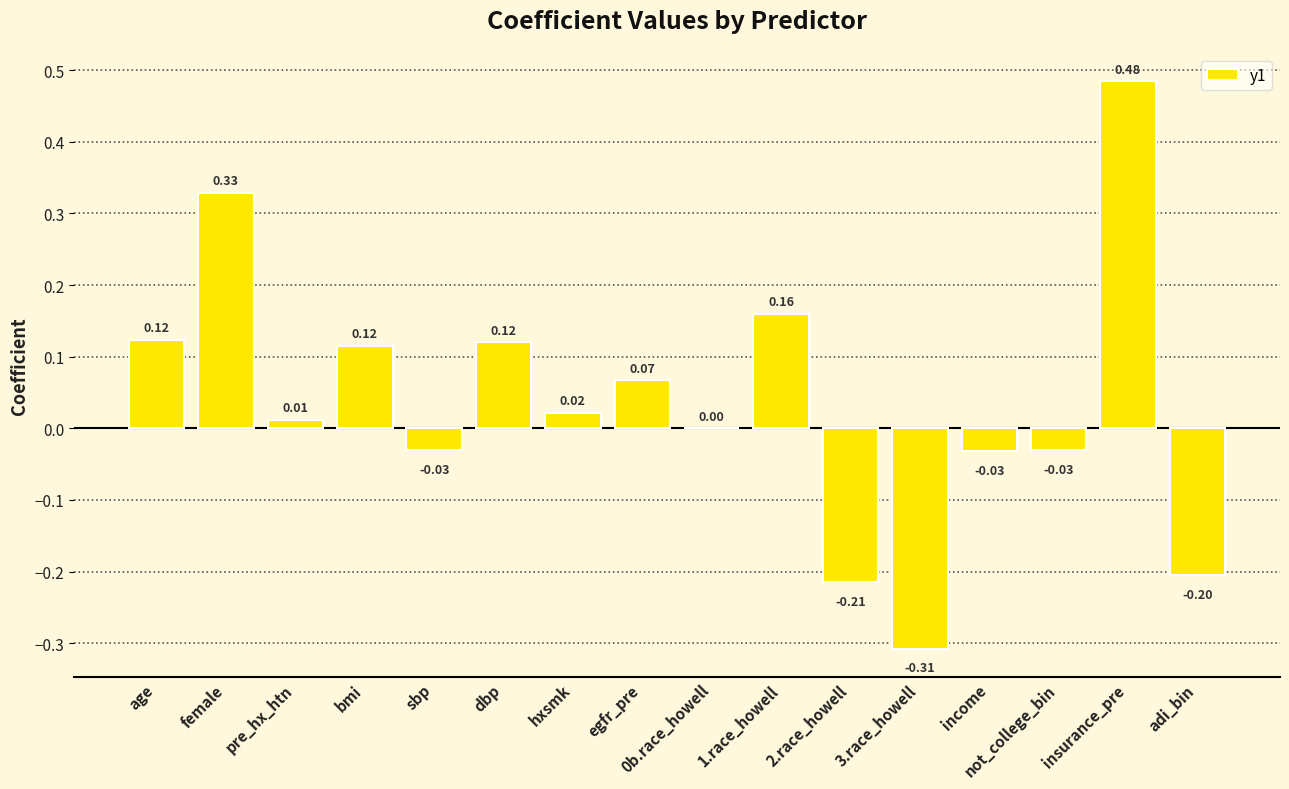

Which label corresponds to the largest value in the chart?

insurance_pre